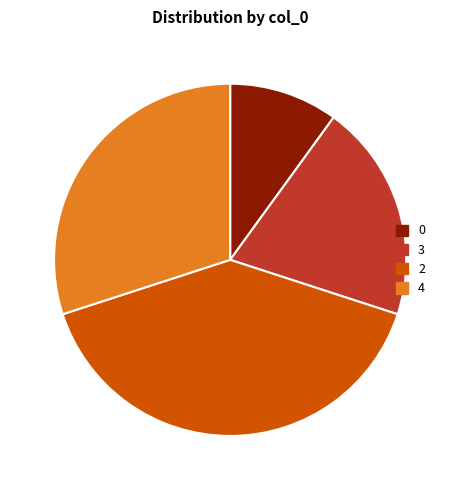

Do 0 and 3 together represent more than half of the pie?

No